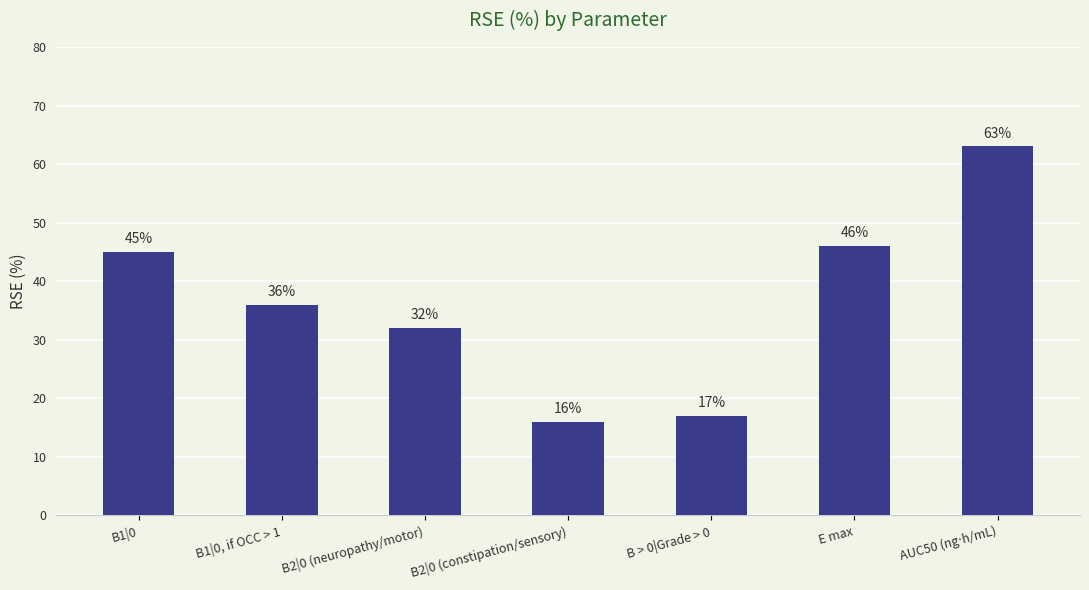

What is the ratio of the value at B1|0 to the value at B2|0 (constipation/sensory)?

2.8